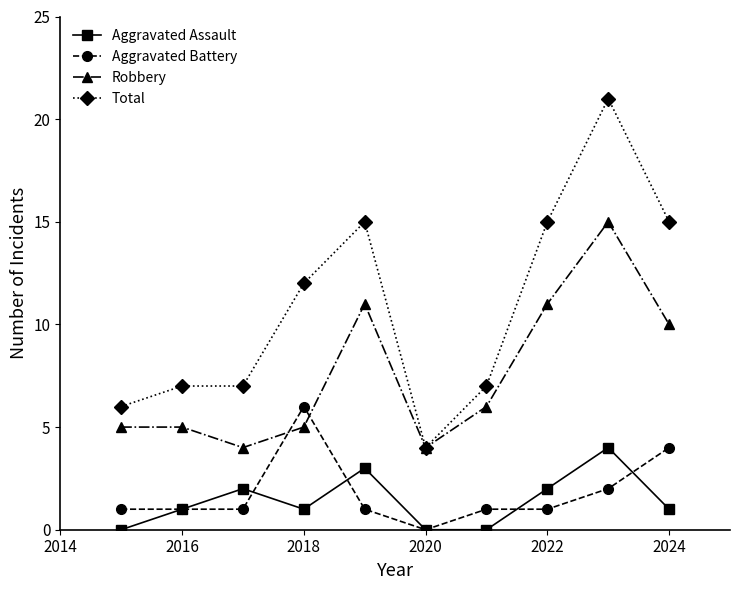

Reading left to right, what are all the values shown in this chart?

Aggravated Assault: 0	1	2	1	3	0	0	2	4	1
Aggravated Battery: 1	1	1	6	1	0	1	1	2	4
Robbery: 5	5	4	5	11	4	6	11	15	10
Total: 6	7	7	12	15	4	7	15	21	15